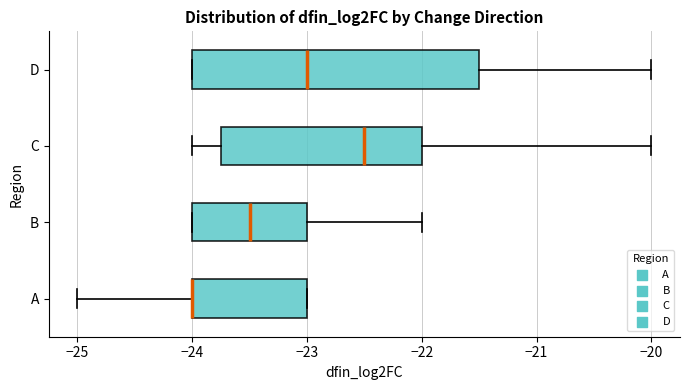

Comparing the boxes themselves (not the whiskers), which one is the widest?

D